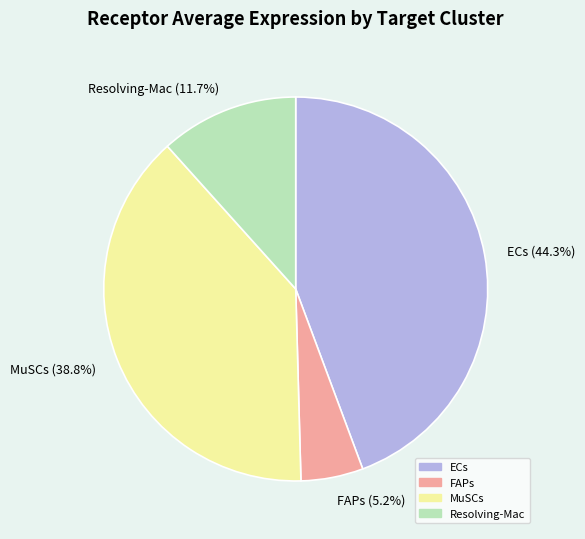

Count the number of slices in the pie.

4